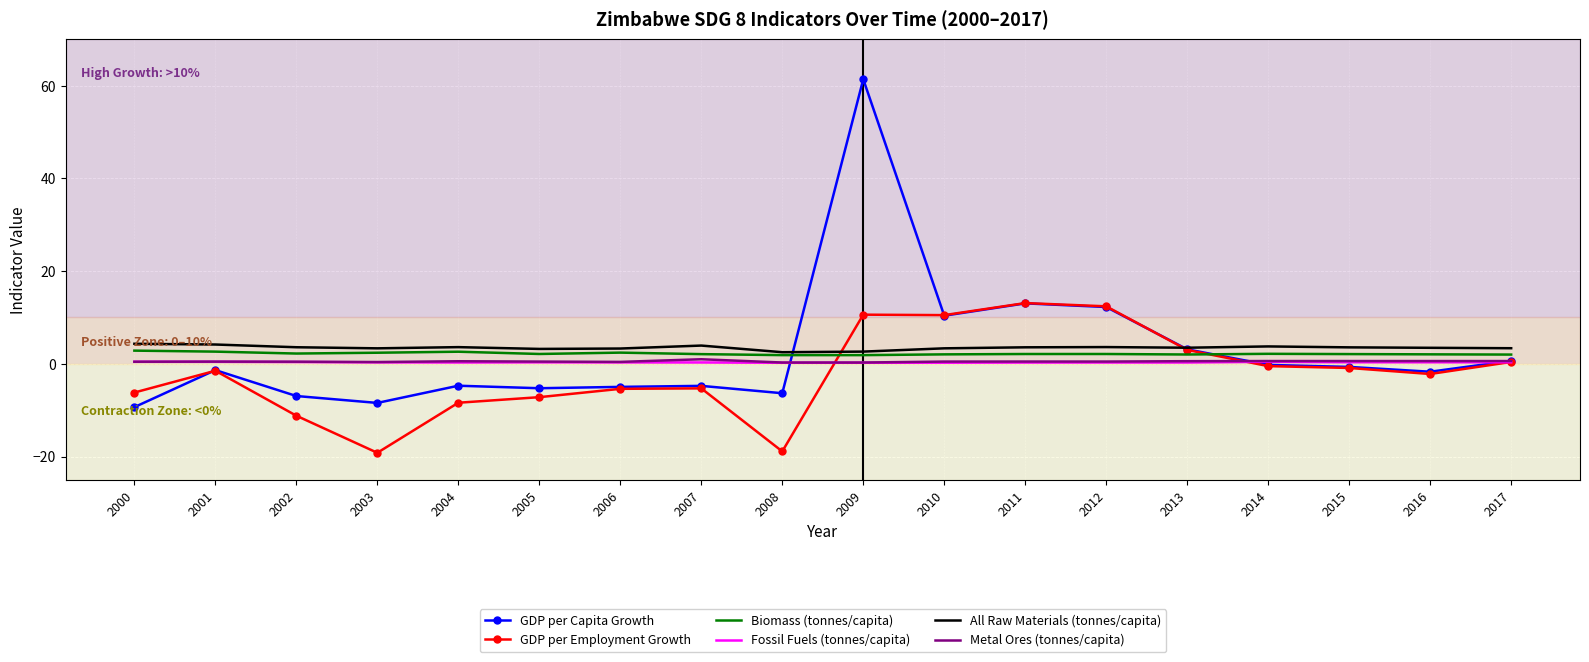

Which series has the largest range (max minus min)?

GDP per Capita Growth